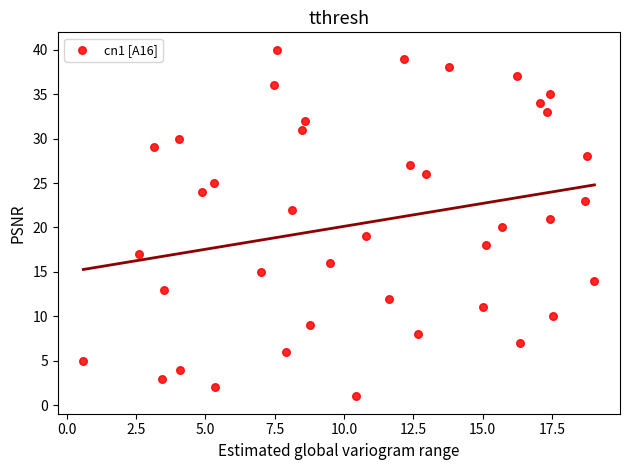

What is the range of Y values (max minus min)?

39